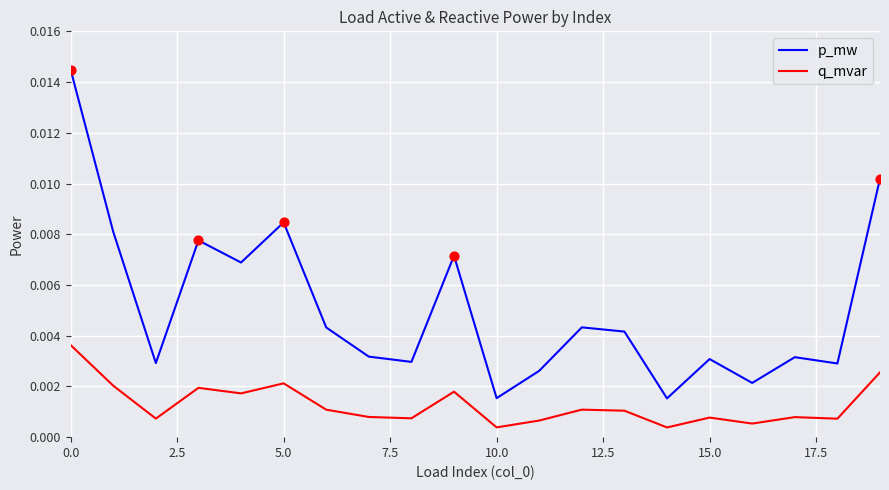

What are all the series names shown in the legend?

p_mw, q_mvar